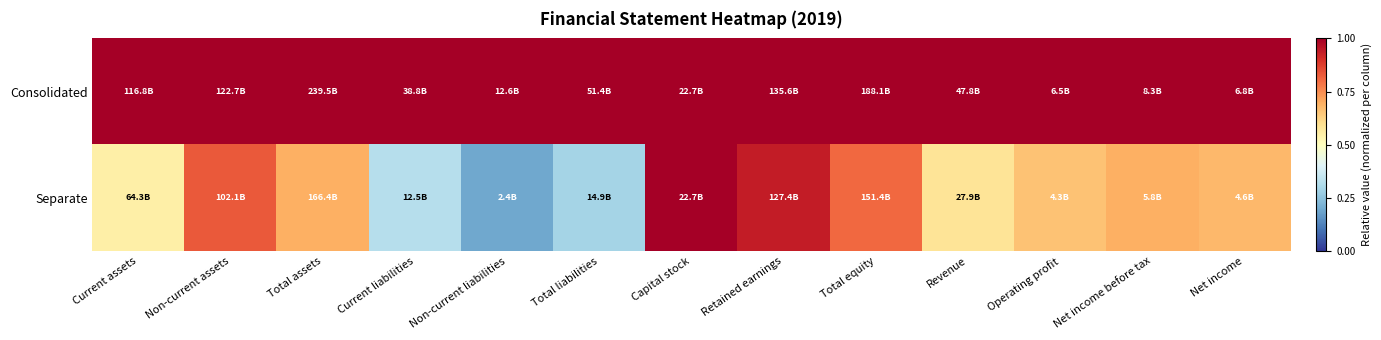

At Non-current assets, list the series in order from smallest to largest.

Separate, Consolidated